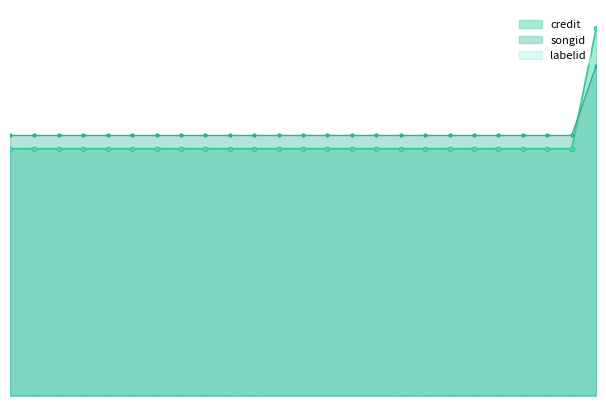

Reading right to left, extract all data points from this chart.

credit: 24=2050904	23=1379022	22=1379022	21=1379022	20=1379022	19=1379022	18=1379022	17=1379022	16=1379022	15=1379022	14=1379022	13=1379022	12=1379022	11=1379022	10=1379022	9=1379022	8=1379022	7=1379022	6=1379022	5=1379022	4=1379022	3=1379022	2=1379022	1=1379022	0=1379022
songid: 24=1842761	23=1453705	22=1453705	21=1453705	20=1453705	19=1453705	18=1453705	17=1453705	16=1453705	15=1453705	14=1453705	13=1453705	12=1453705	11=1453705	10=1453705	9=1453705	8=1453705	7=1453705	6=1453705	5=1453705	4=1453705	3=1453705	2=1453705	1=1453705	0=1453705
labelid: 24=5581	23=888	22=888	21=888	20=888	19=888	18=888	17=888	16=888	15=888	14=888	13=888	12=888	11=888	10=888	9=888	8=888	7=888	6=888	5=888	4=888	3=888	2=888	1=888	0=888